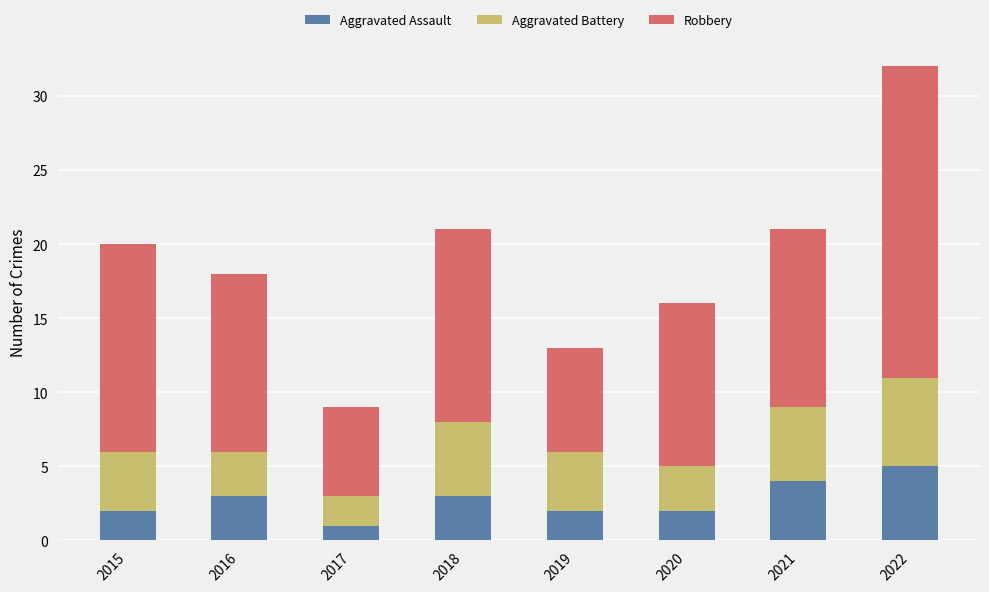

Reading left to right, transcribe the values for Aggravated Assault.

2	3	1	3	2	2	4	5